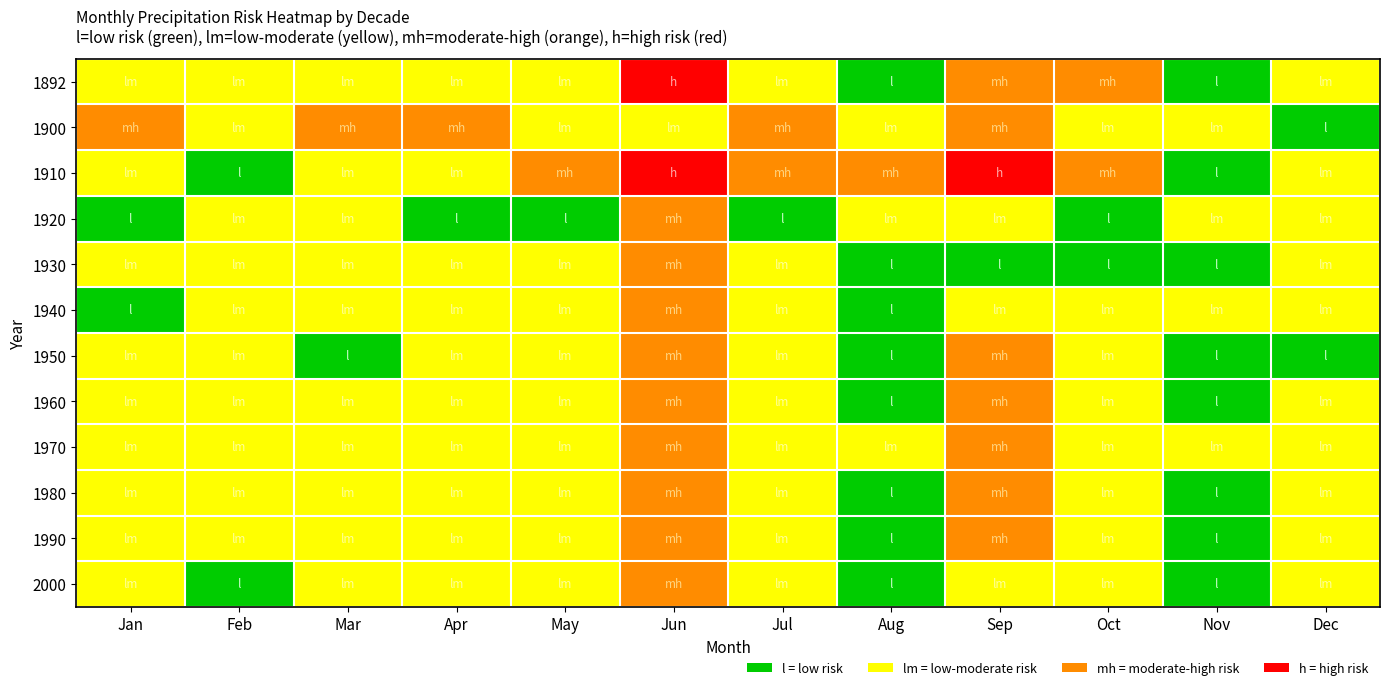

Between Jun and Mar, which is larger?

Jun